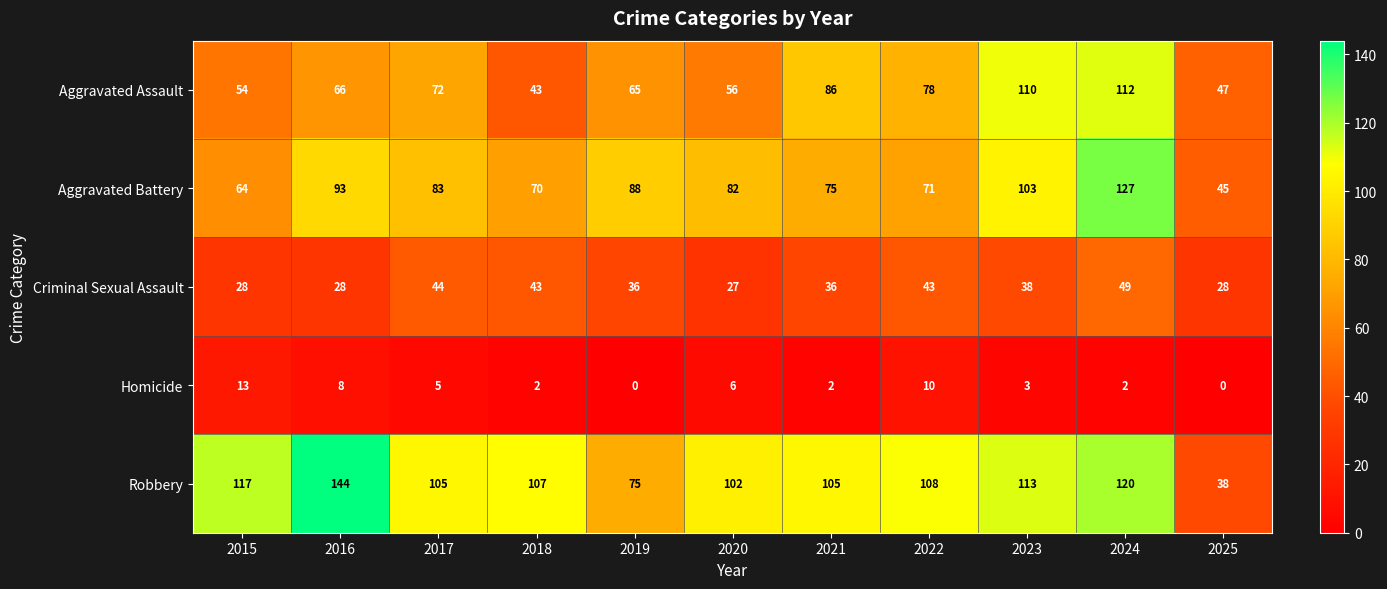

Count the number of data series in this chart.

5